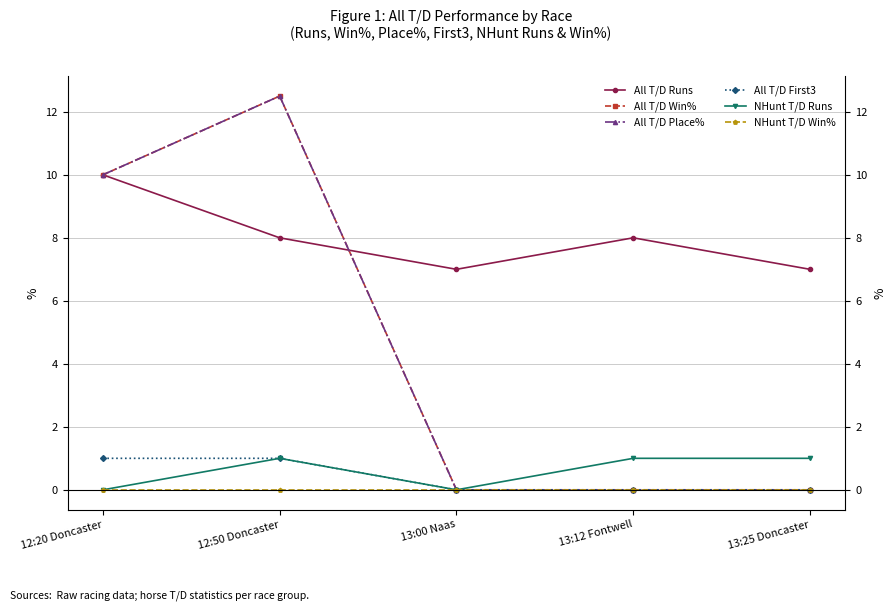

At which label is All T/D Win% closest to 6?

12:20 Doncaster